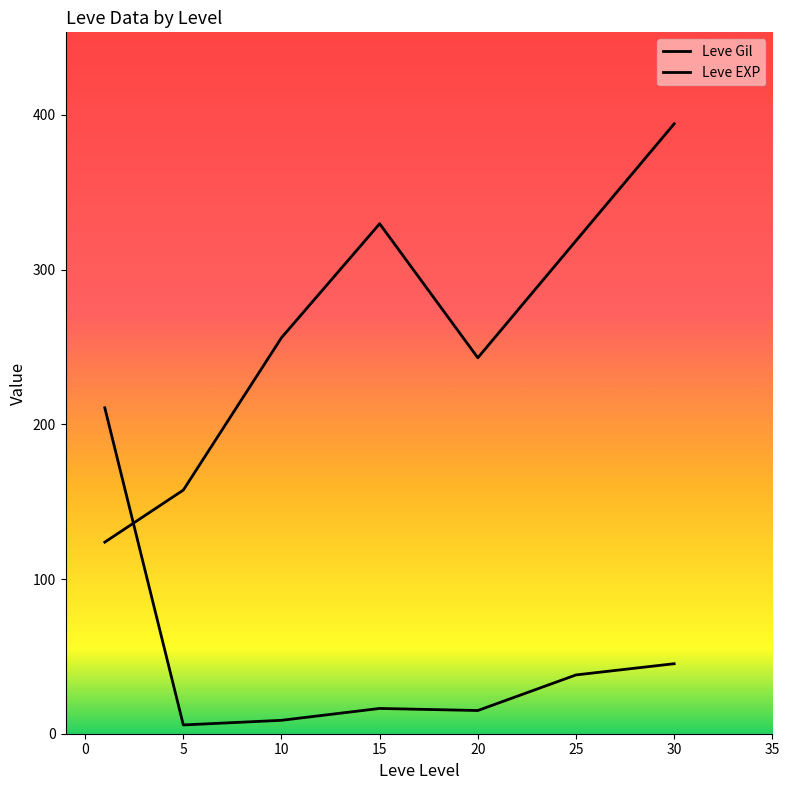

How many lines are shown in the chart?

2